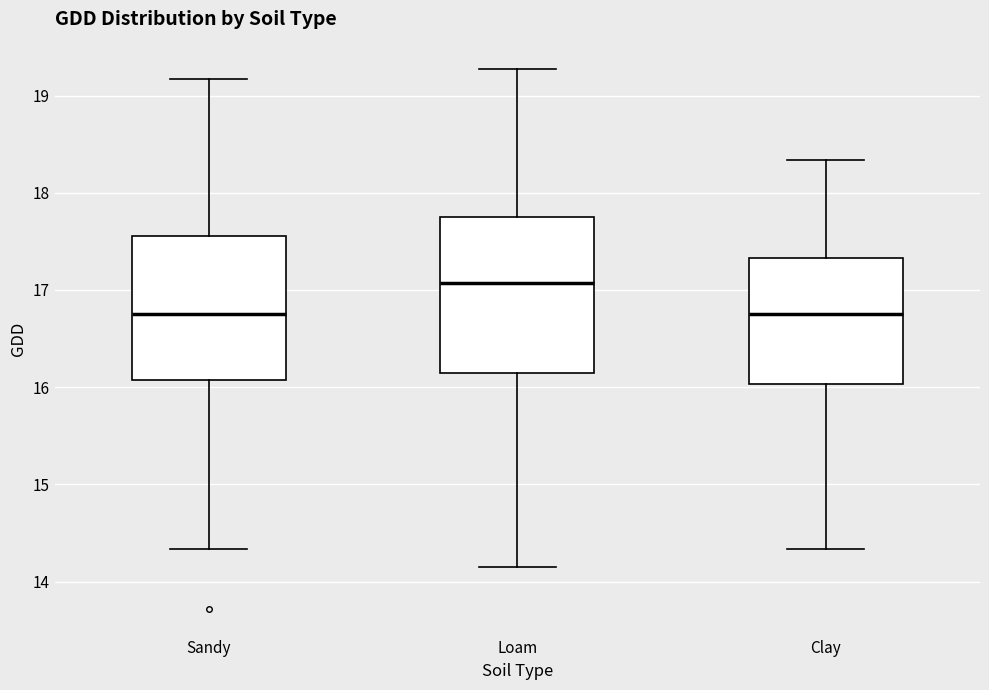

Reading left to right, read every box against the y-axis: the position of its median line, the range the box covers, and the ends of its whiskers. The values are not printed on the chart, so give them approximately, as read against the axis.

Sandy: median 16.8, box 16.1 to 17.6, whiskers 14.3 to 19.2
Loam: median 17.1, box 16.1 to 17.7, whiskers 14.1 to 19.3
Clay: median 16.8, box 16.0 to 17.3, whiskers 14.3 to 18.3